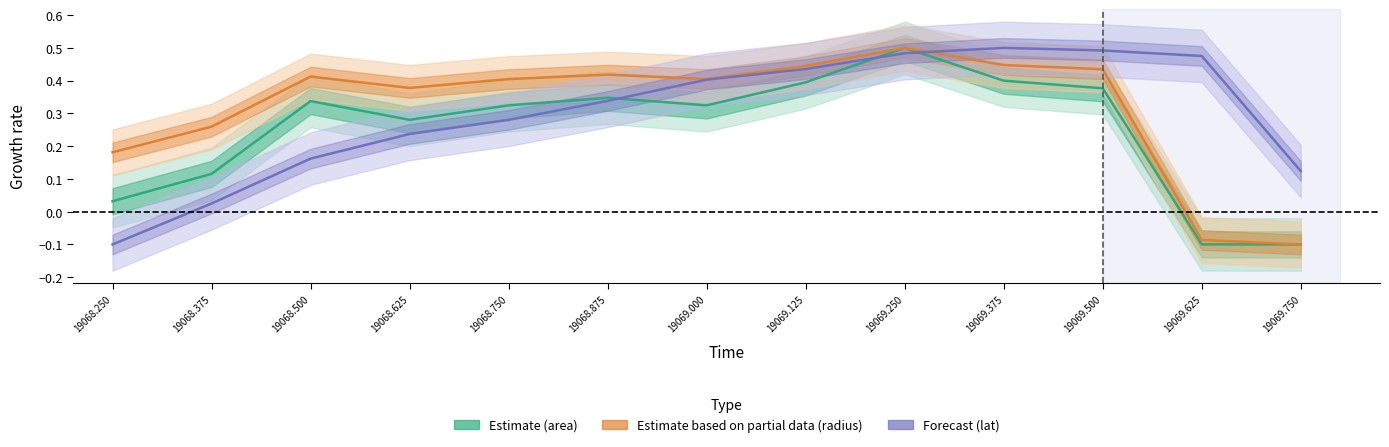

What value does the area series have at 19069.125?

0.4